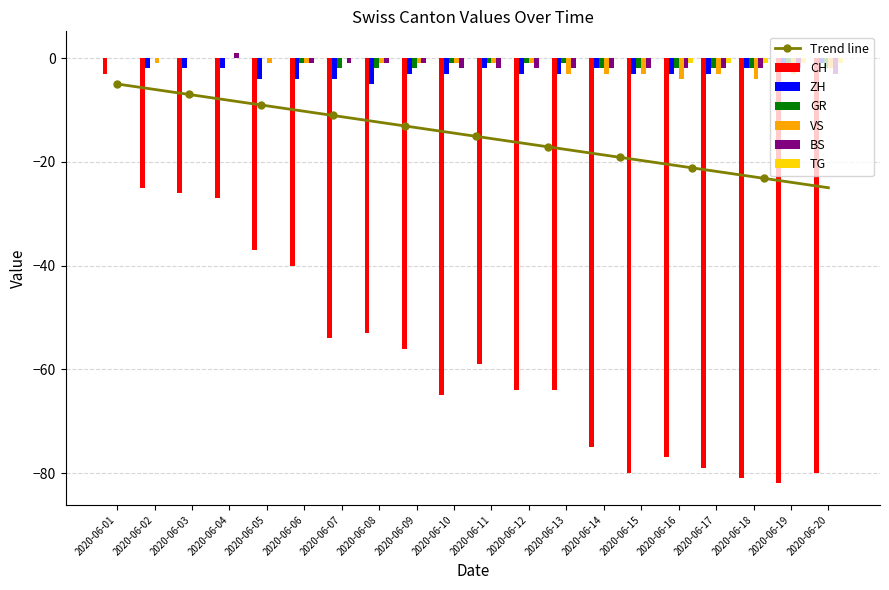

What is the value of the BS bar at the 4th from the left?

1